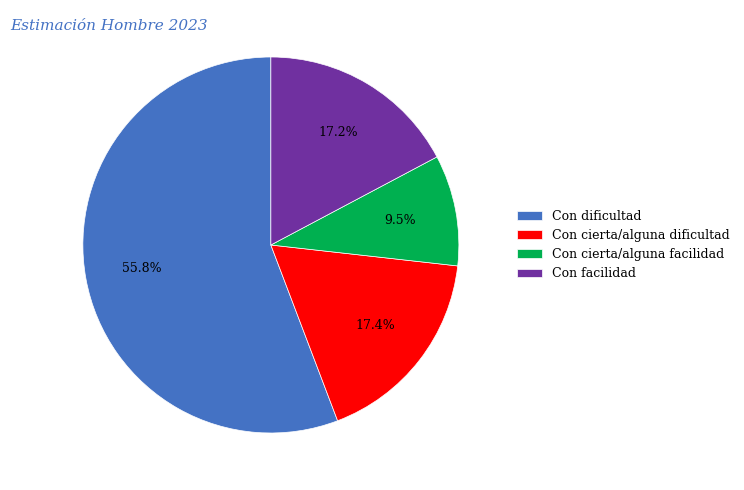

How many segments does this pie chart have?

4